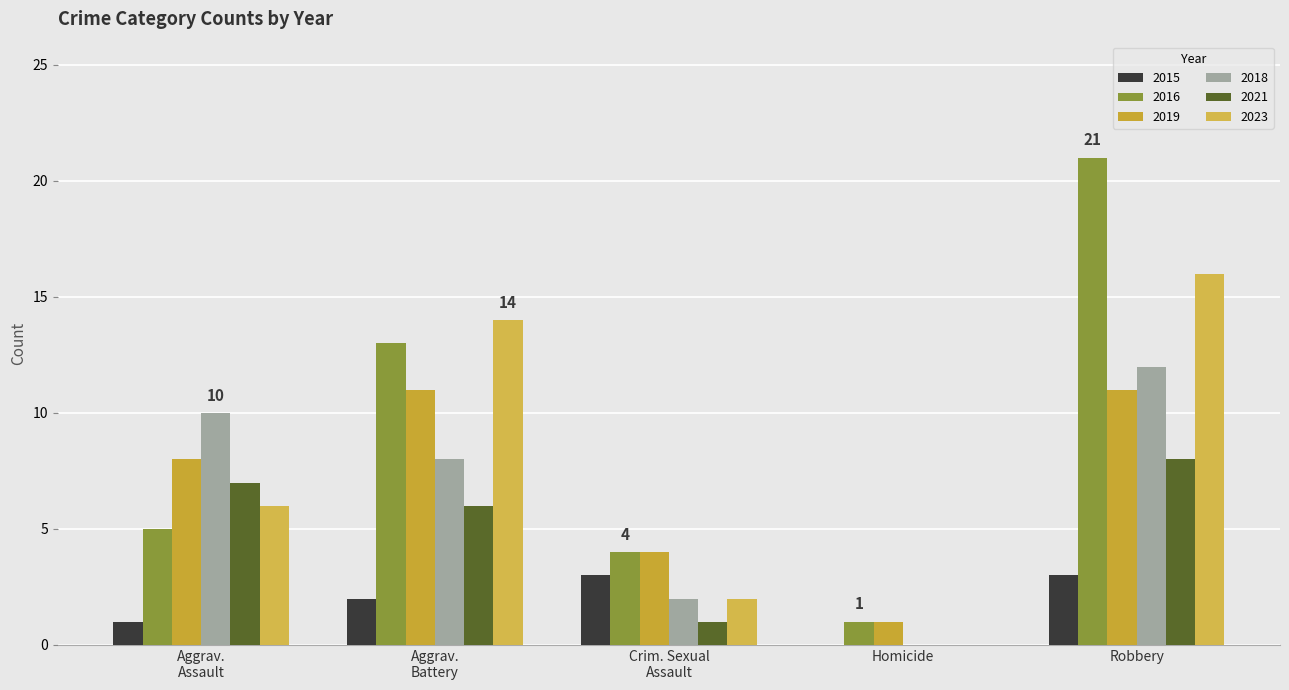

Reading left to right, what are all the values shown in this chart?

2015: 1	2	3	0	3
2016: 5	13	4	1	21
2019: 8	11	4	1	11
2018: 10	8	2	0	12
2021: 7	6	1	0	8
2023: 6	14	2	0	16